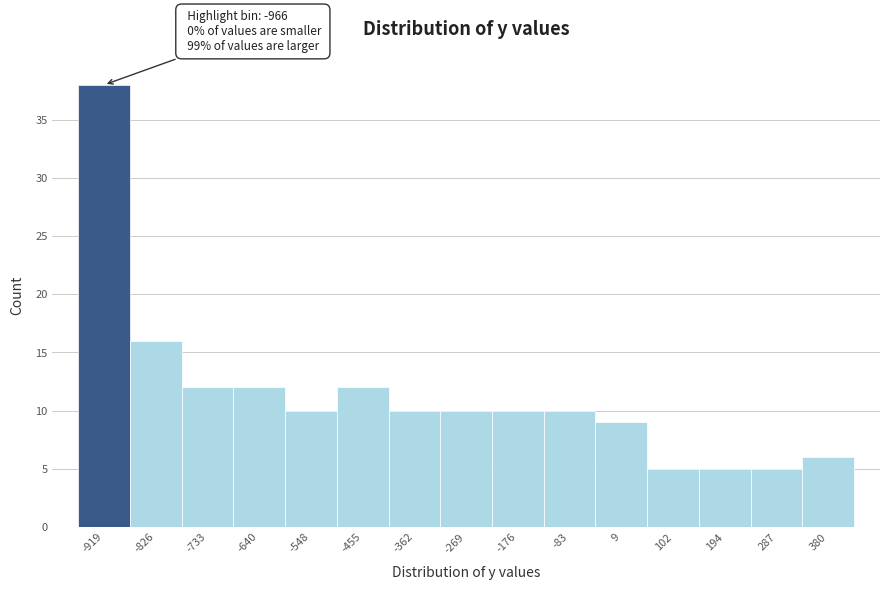

Which range on the x-axis has the tallest bar?

-970 to -870